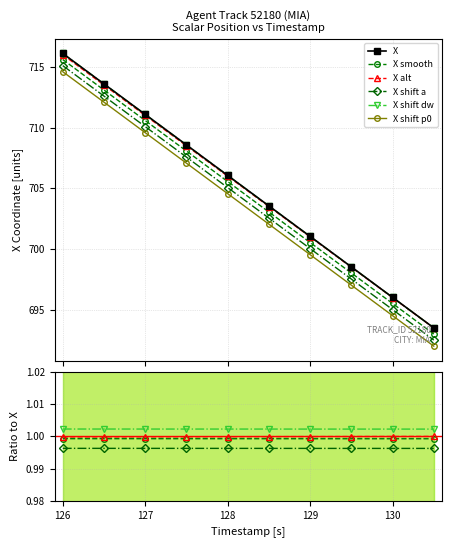

Between 127 and 128, which series saw the biggest shift?

X